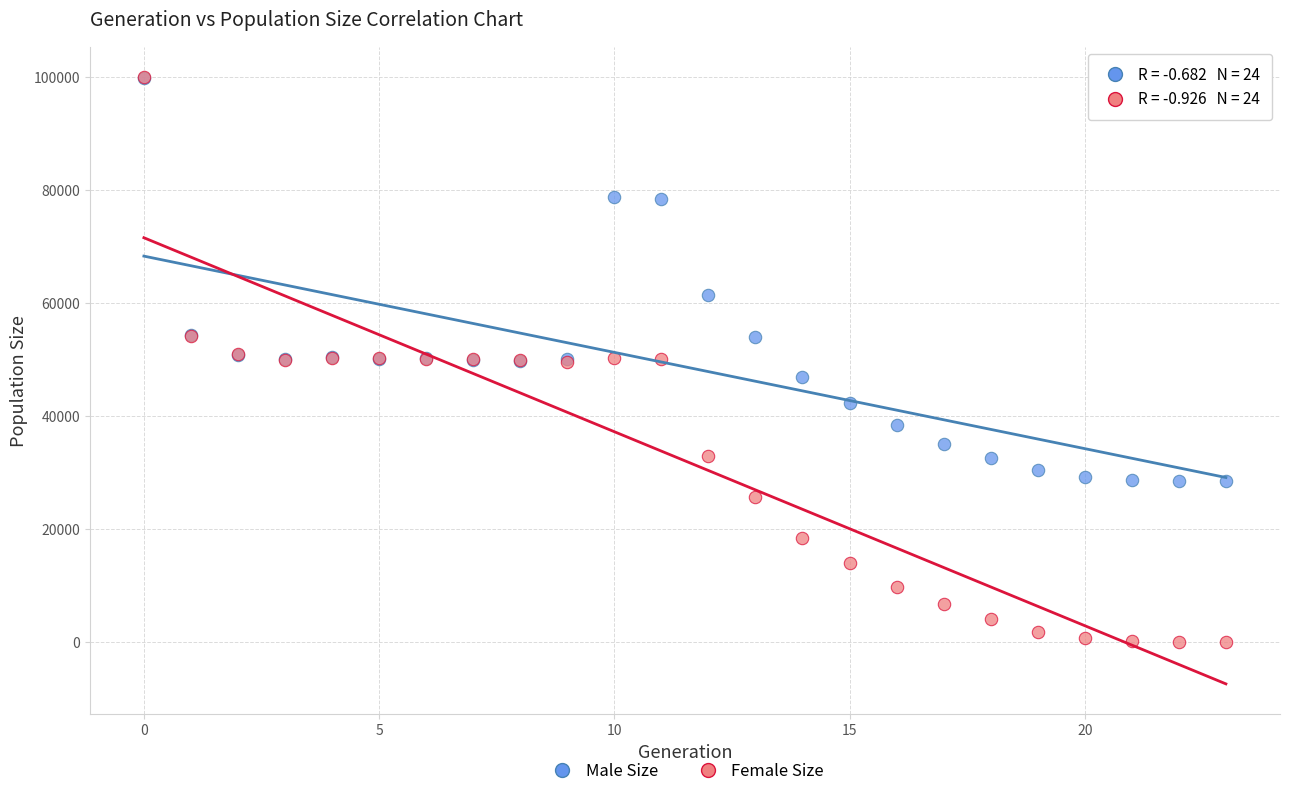

In the Male Size series, what Y value is closest to 64182?

61351